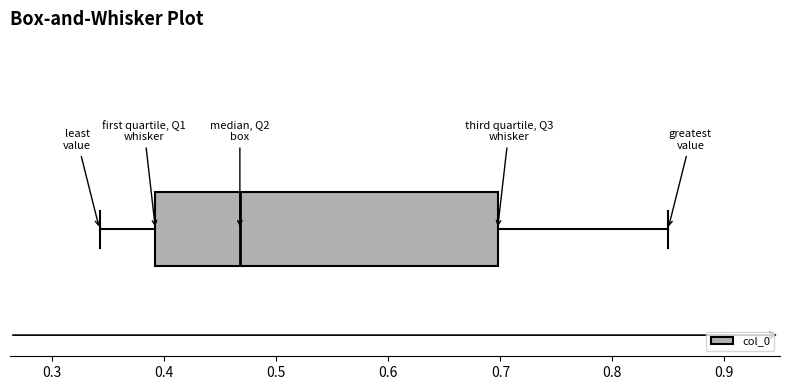

Transcribe this box plot: give where the median line is, the range the box spans, and where the two whiskers end, as read against the x-axis. The values are not printed on the chart, so give them approximately, as read against the axis.

median 0.47, box 0.39 to 0.70, whiskers 0.34 to 0.85